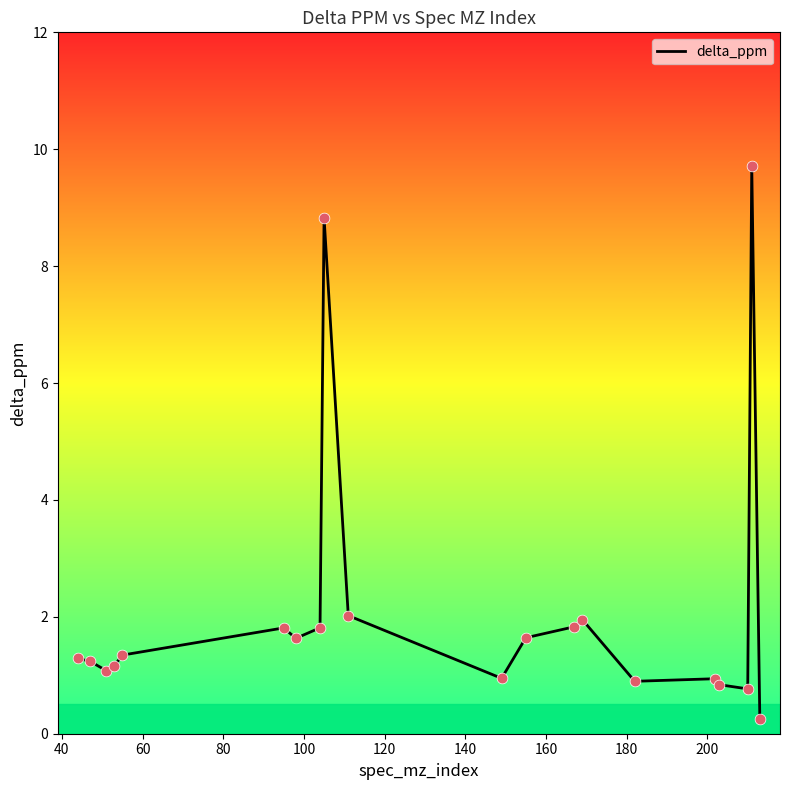

What is the difference between the maximum and minimum values?

9.5